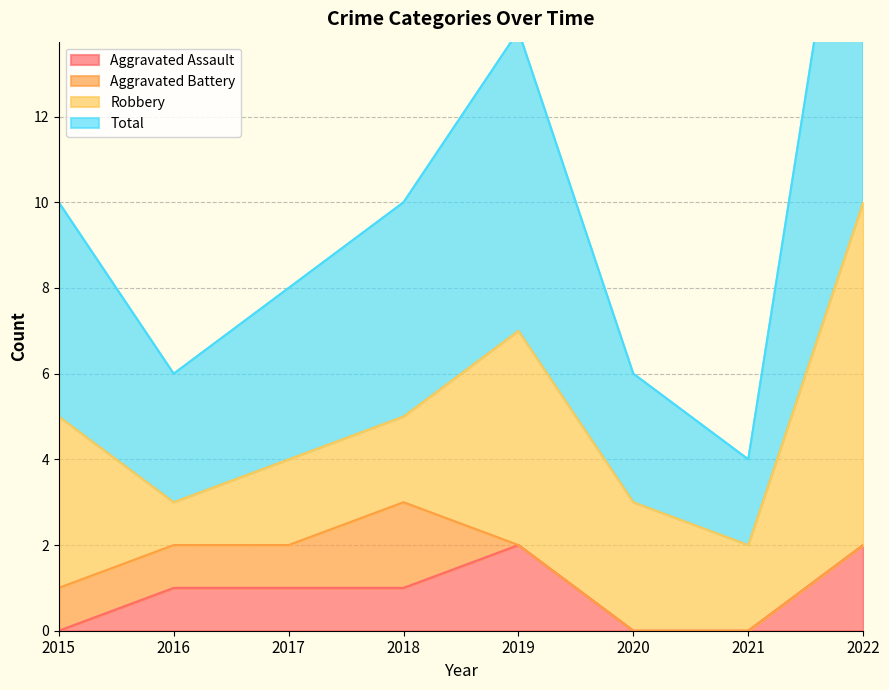

What is the spread (max minus min) of values at 2015?

10